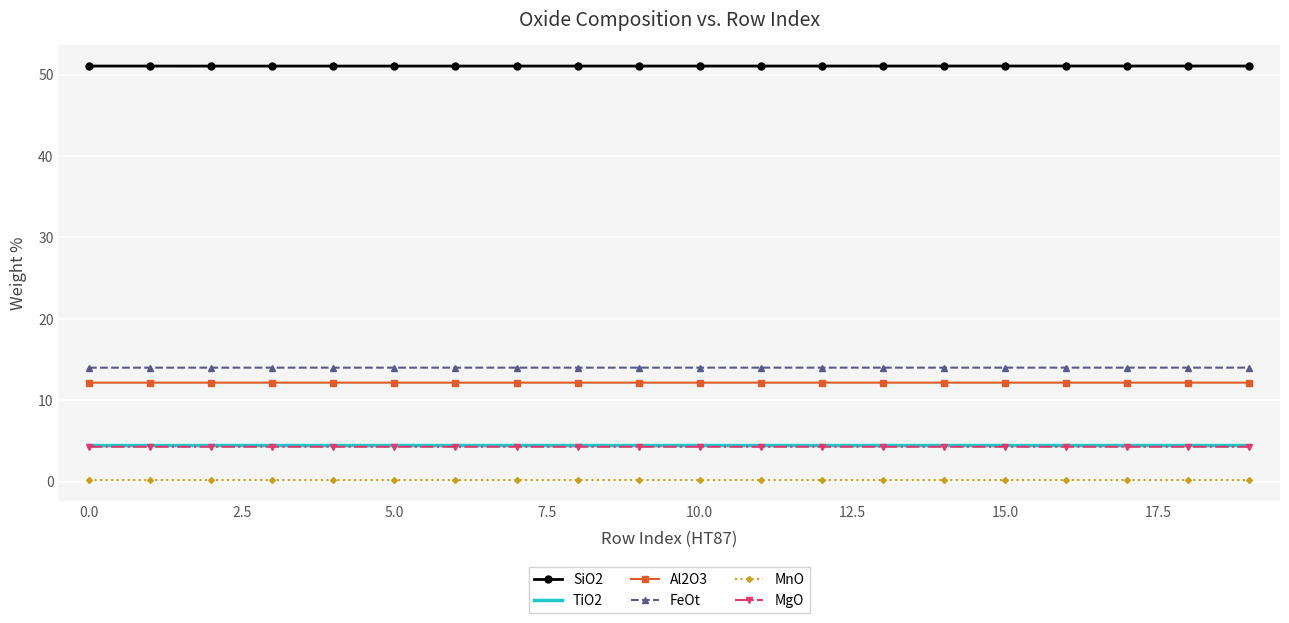

True or false: SiO2 and MnO cross at least once.

False